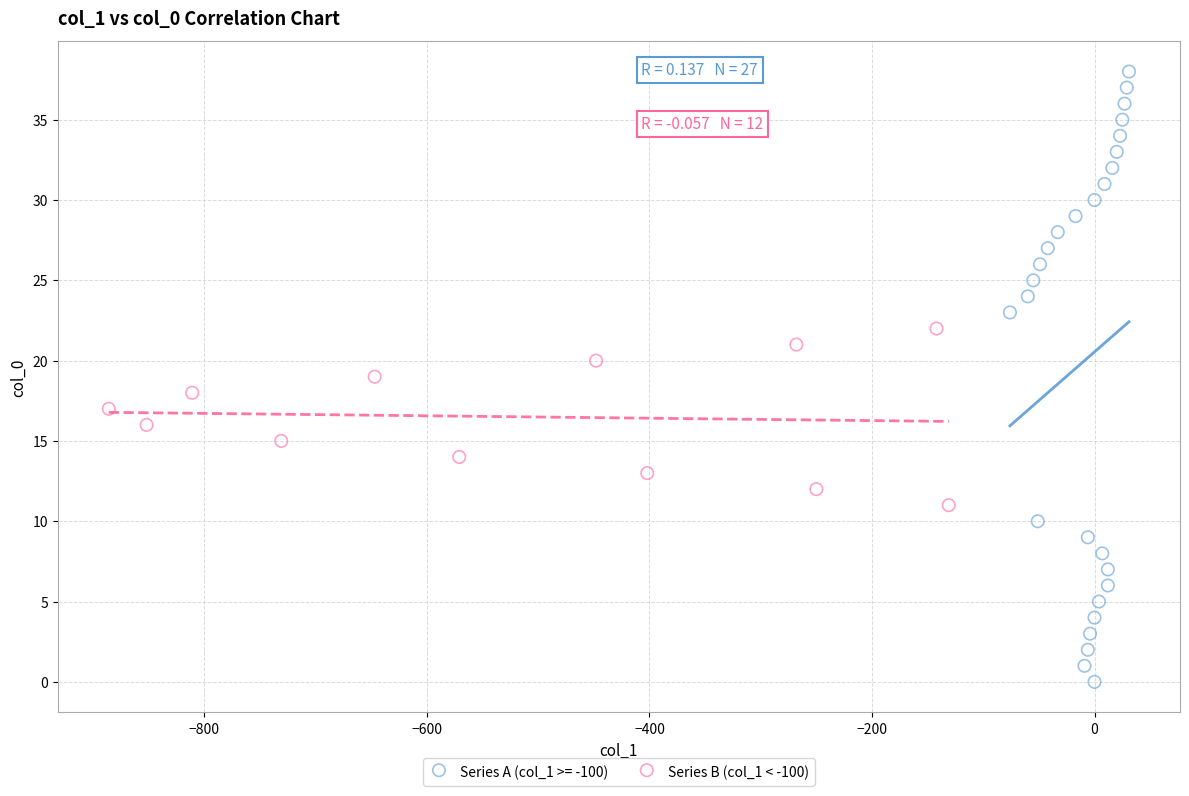

Which series has the largest Y range (max minus min)?

Series A (col_1 >= -100)